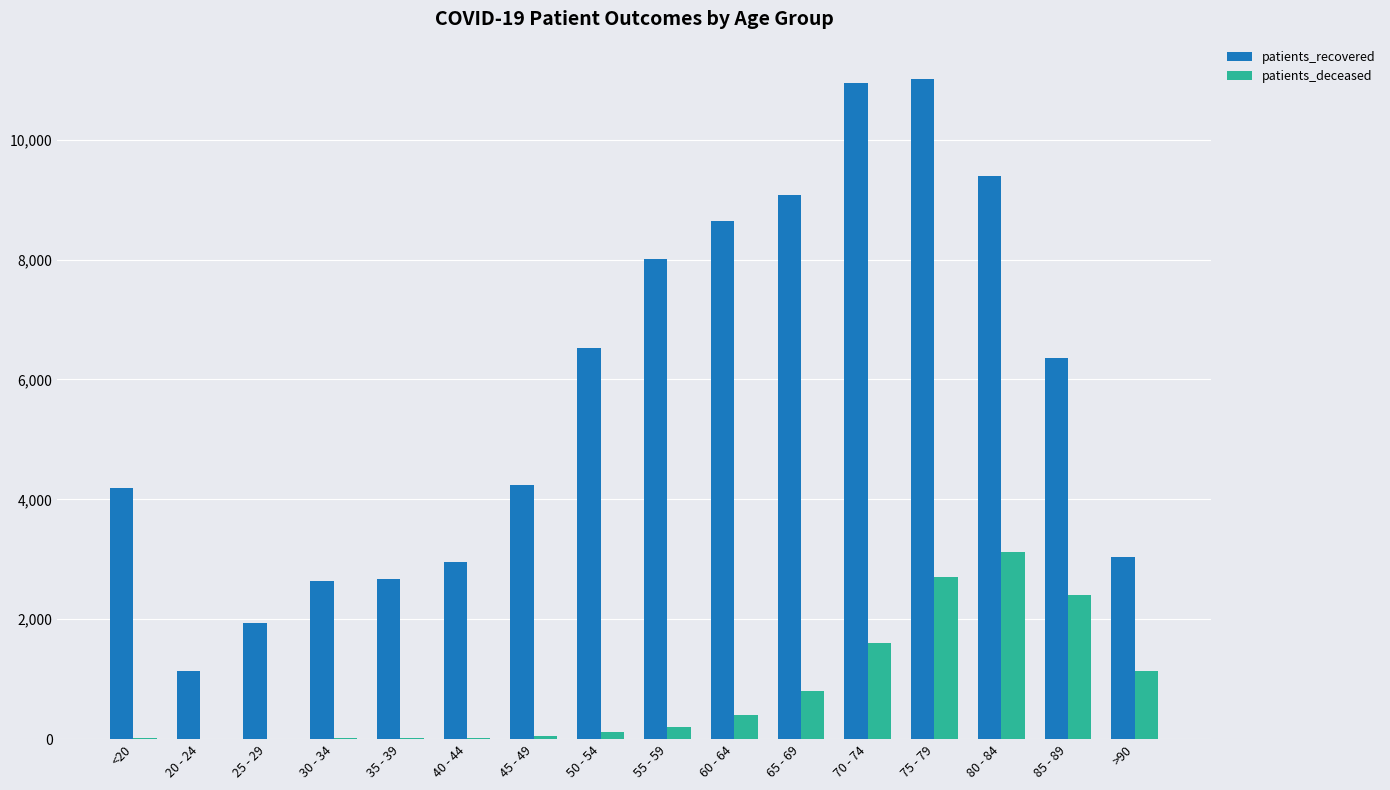

What is the spread (max minus min) of values at 60 - 64?

8240